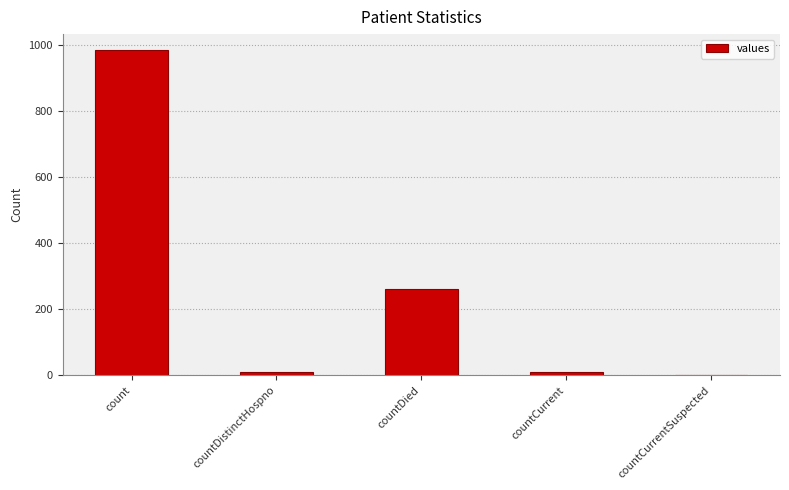

Read the value at count.

985